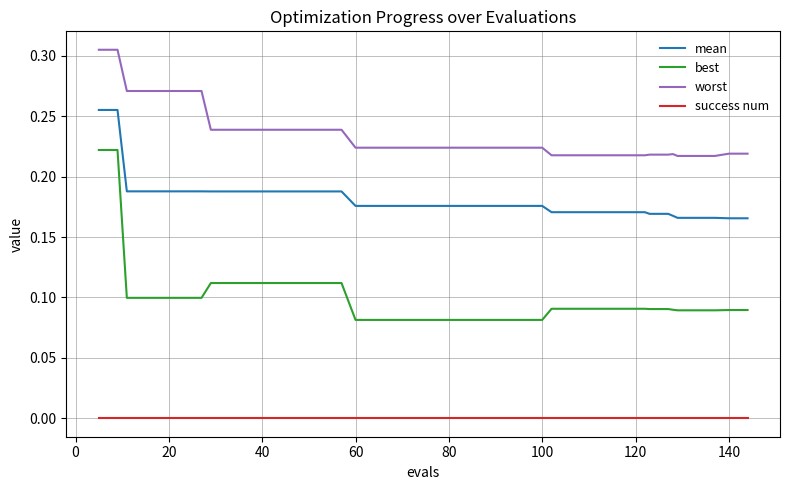

Which series has the largest range (max minus min)?

best